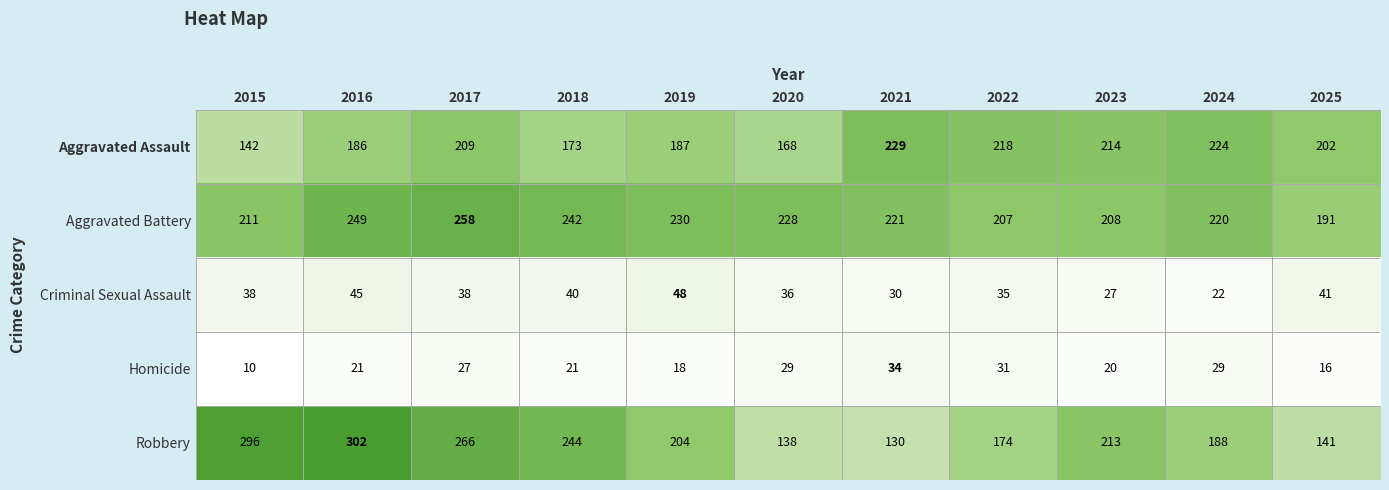

Is the value of Homicide at 2017 greater than the value of Aggravated Battery at 2017?

No